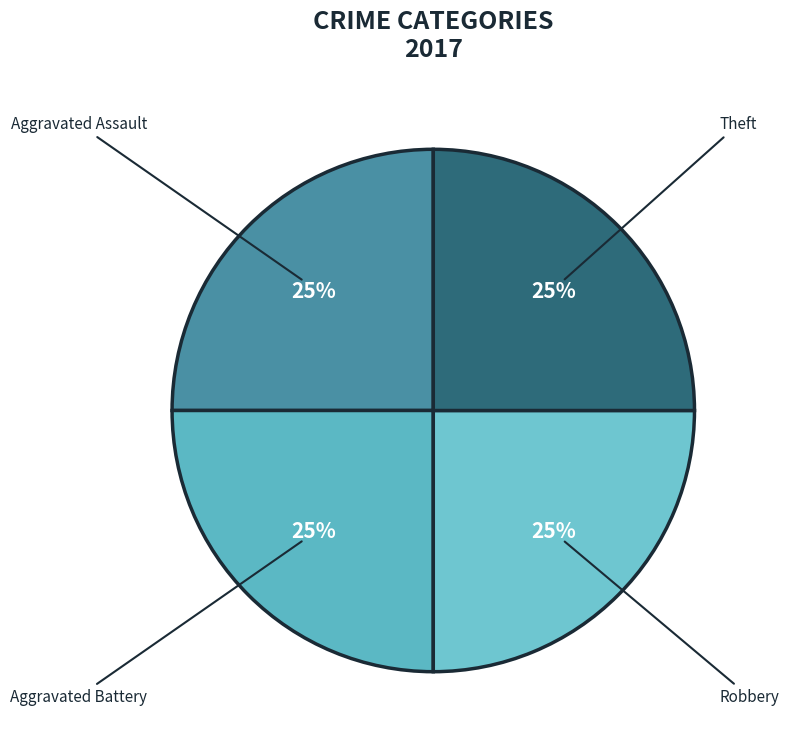

Count the number of slices in the pie.

4